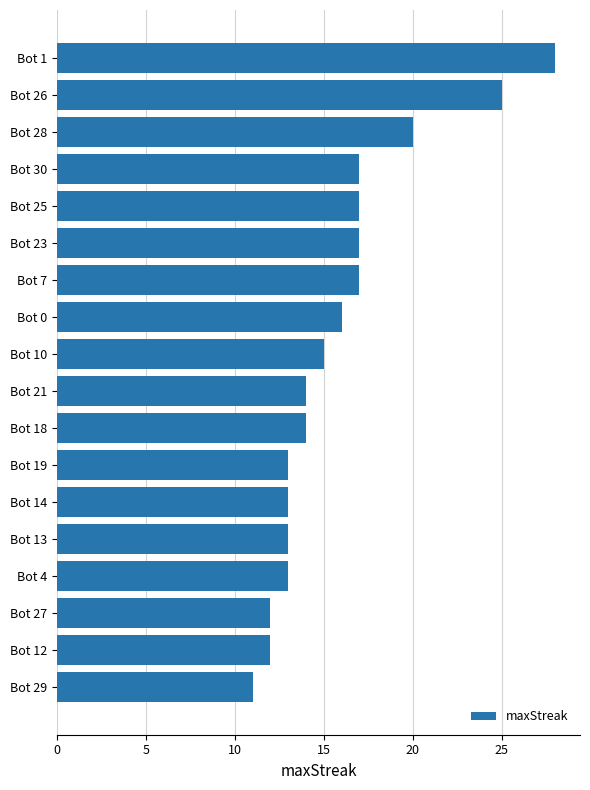

How many distinct data groups are displayed?

1